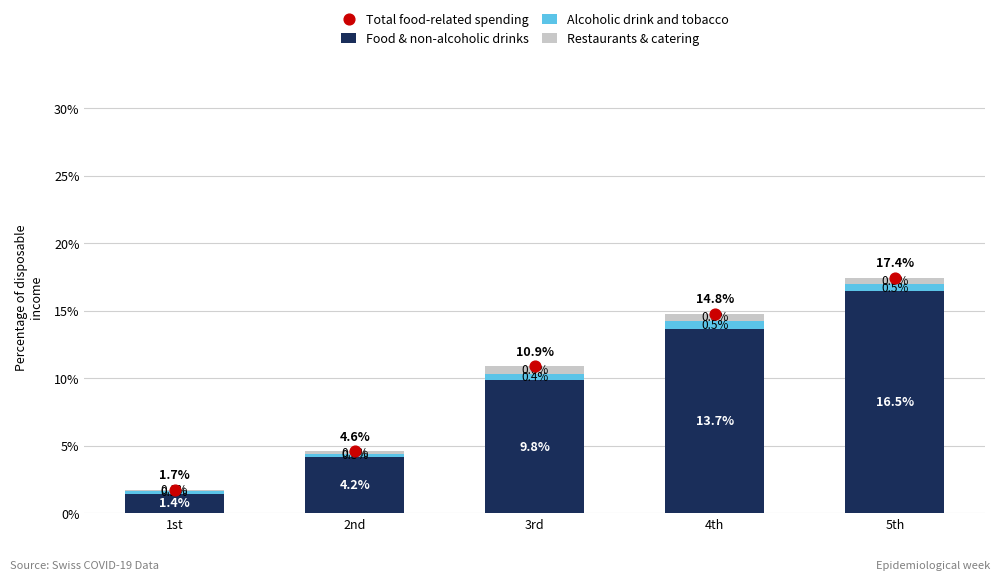

Which series contains the highest Y value?

Total food-related spending